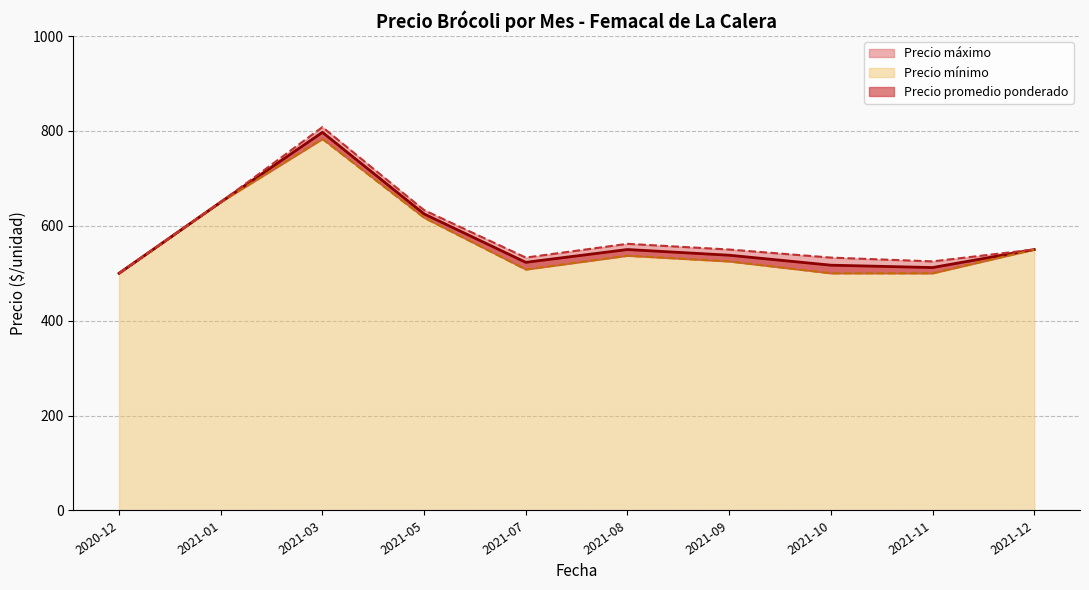

What is the average value of the Precio promedio ponderado series?

587